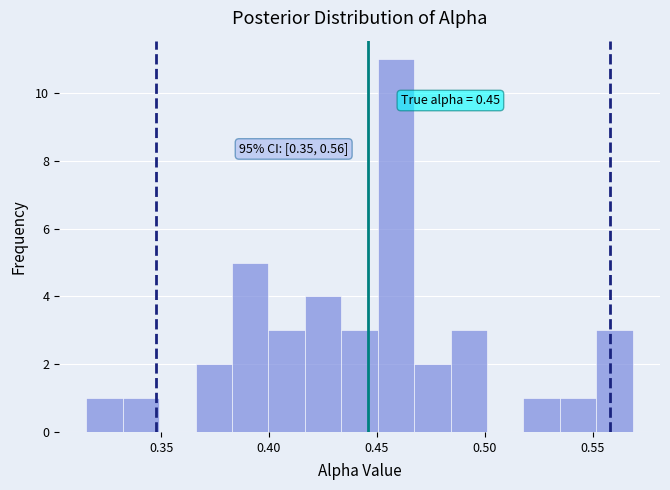

Read against the x-axis, roughly where is the centre of the tallest bar?

0.460